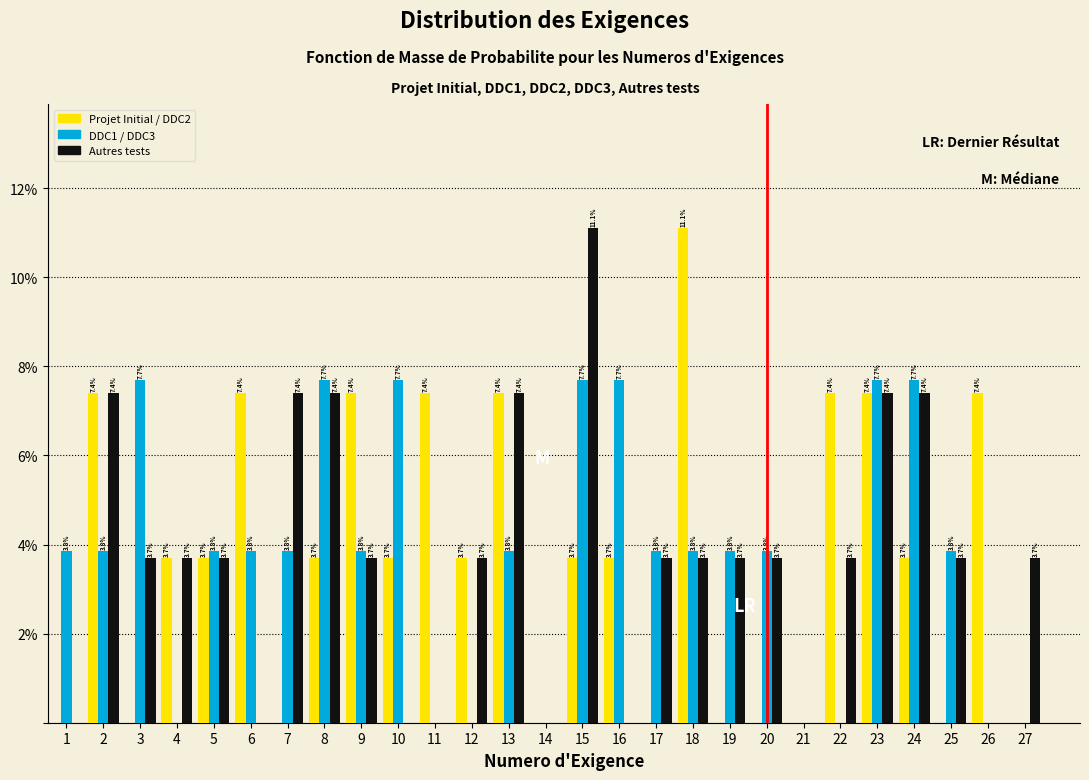

In the Autres tests series, which range on the x-axis has the tallest bar?

14.5 to 15.5